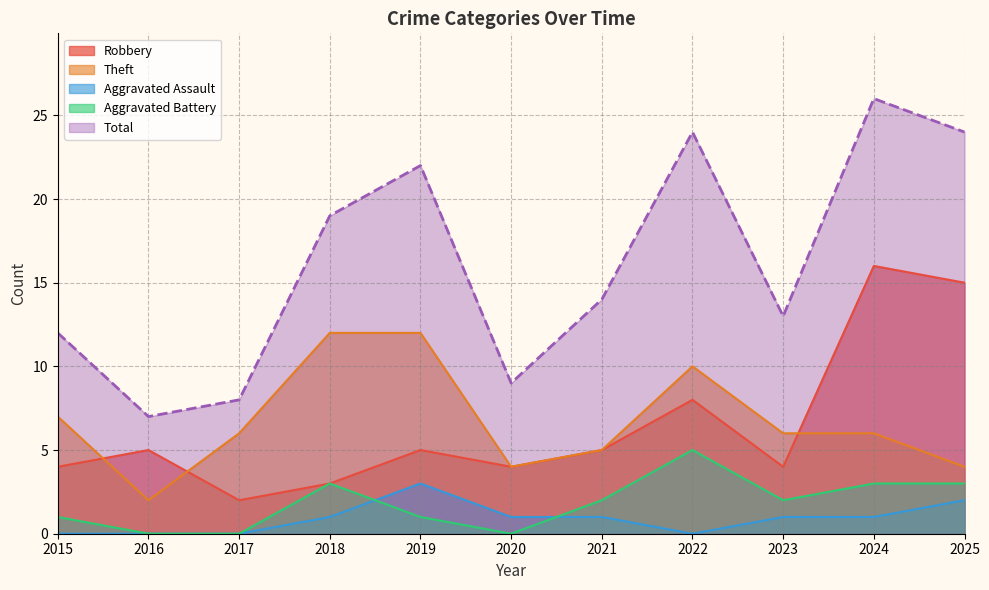

At 2019, list the series in order from largest to smallest.

Total, Theft, Robbery, Aggravated Assault, Aggravated Battery